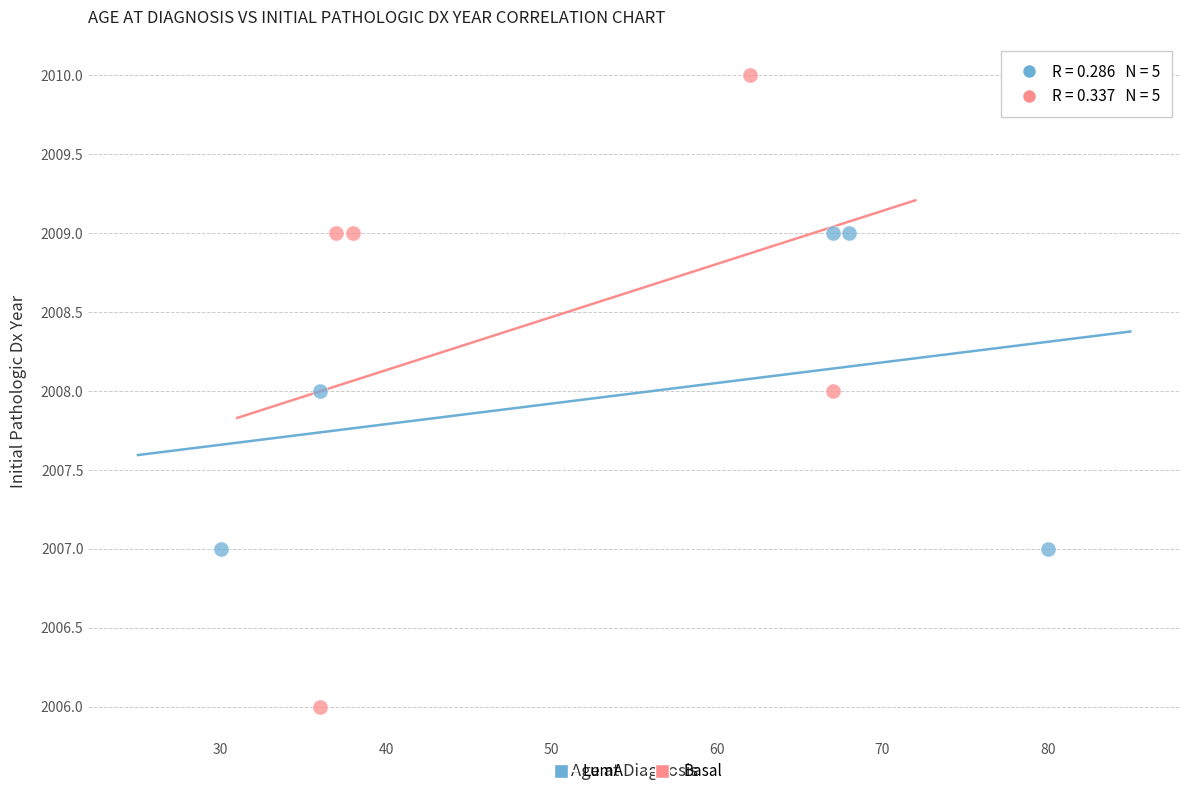

Which series has the widest spread of Y values?

Basal